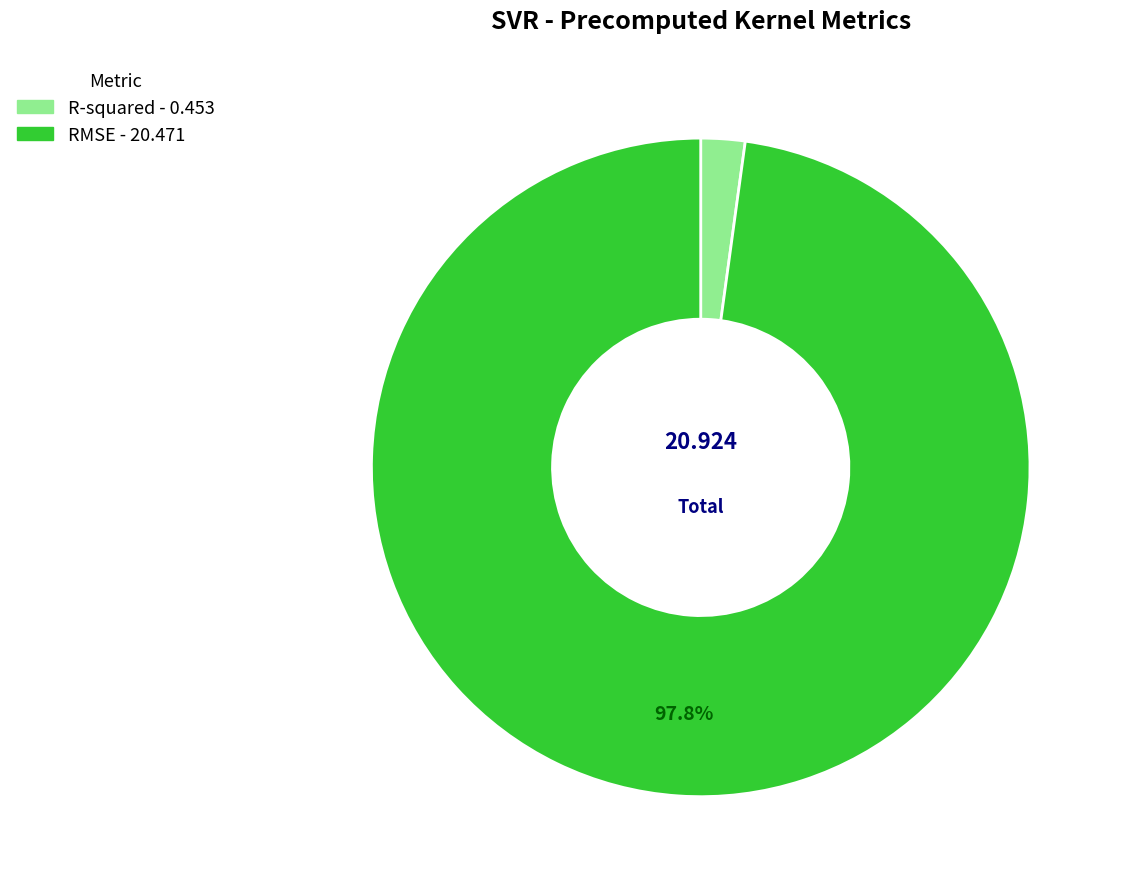

Rank the categories by value from lowest to highest.

R-squared, RMSE